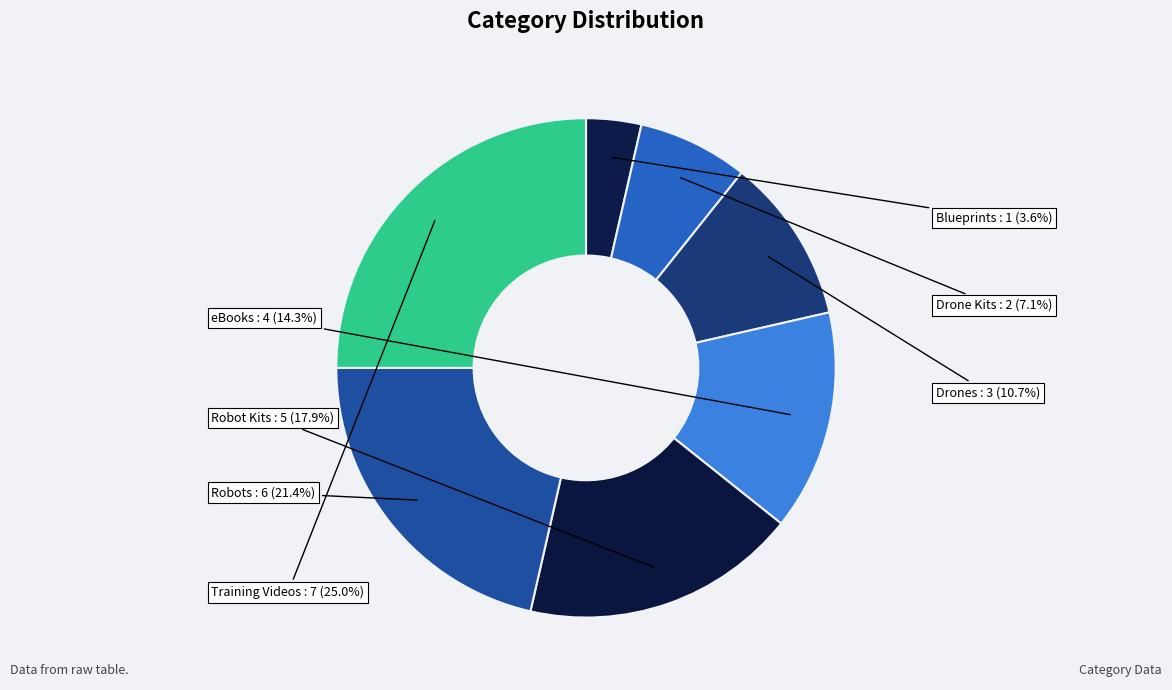

How many slices are in this pie chart?

7